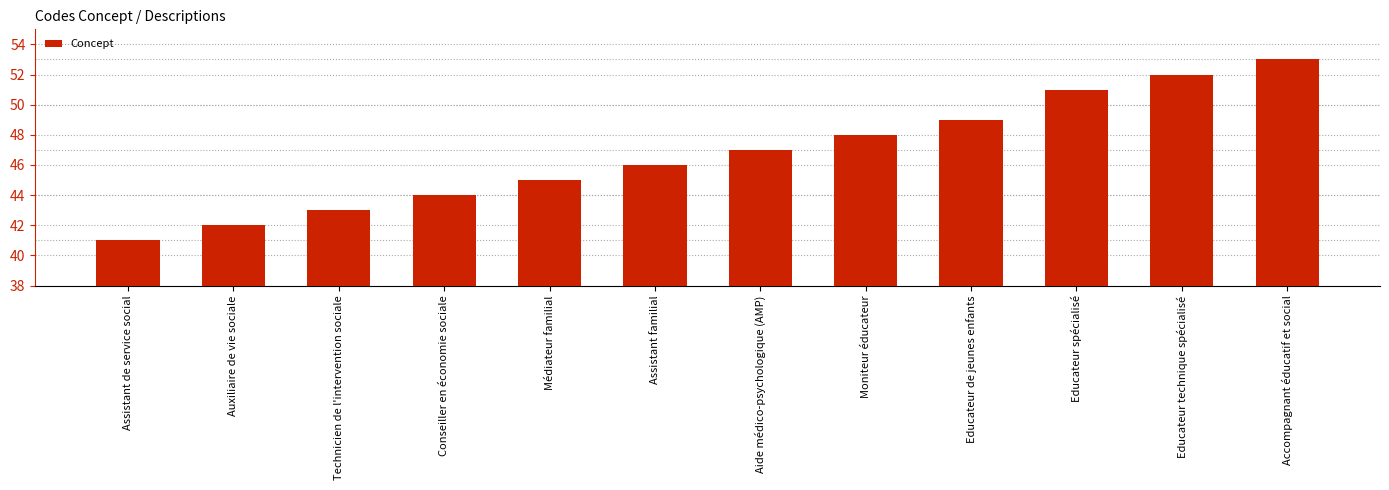

What value does the data have at Educateur technique spécialisé?

52